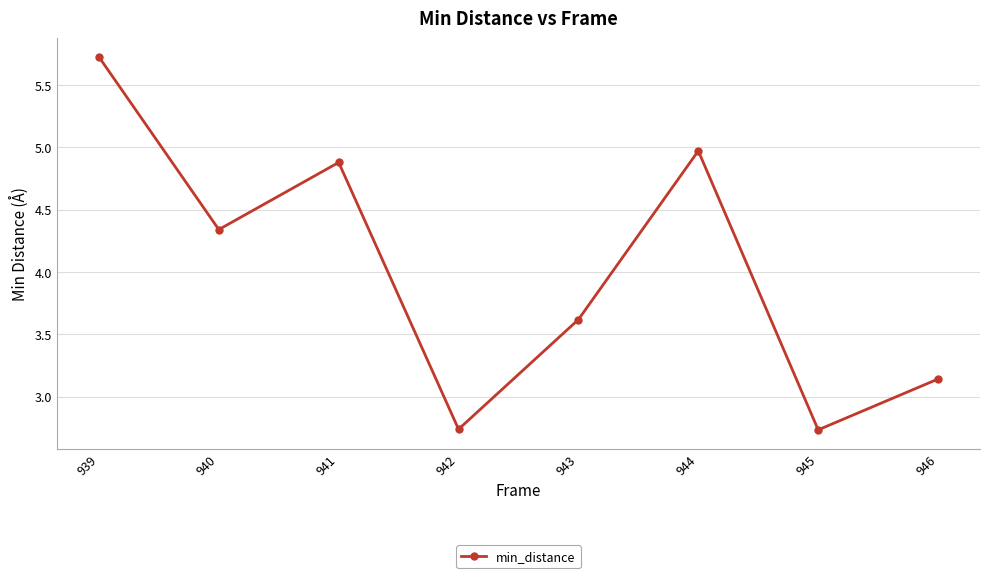

Which has a higher value, 940 or 939?

939